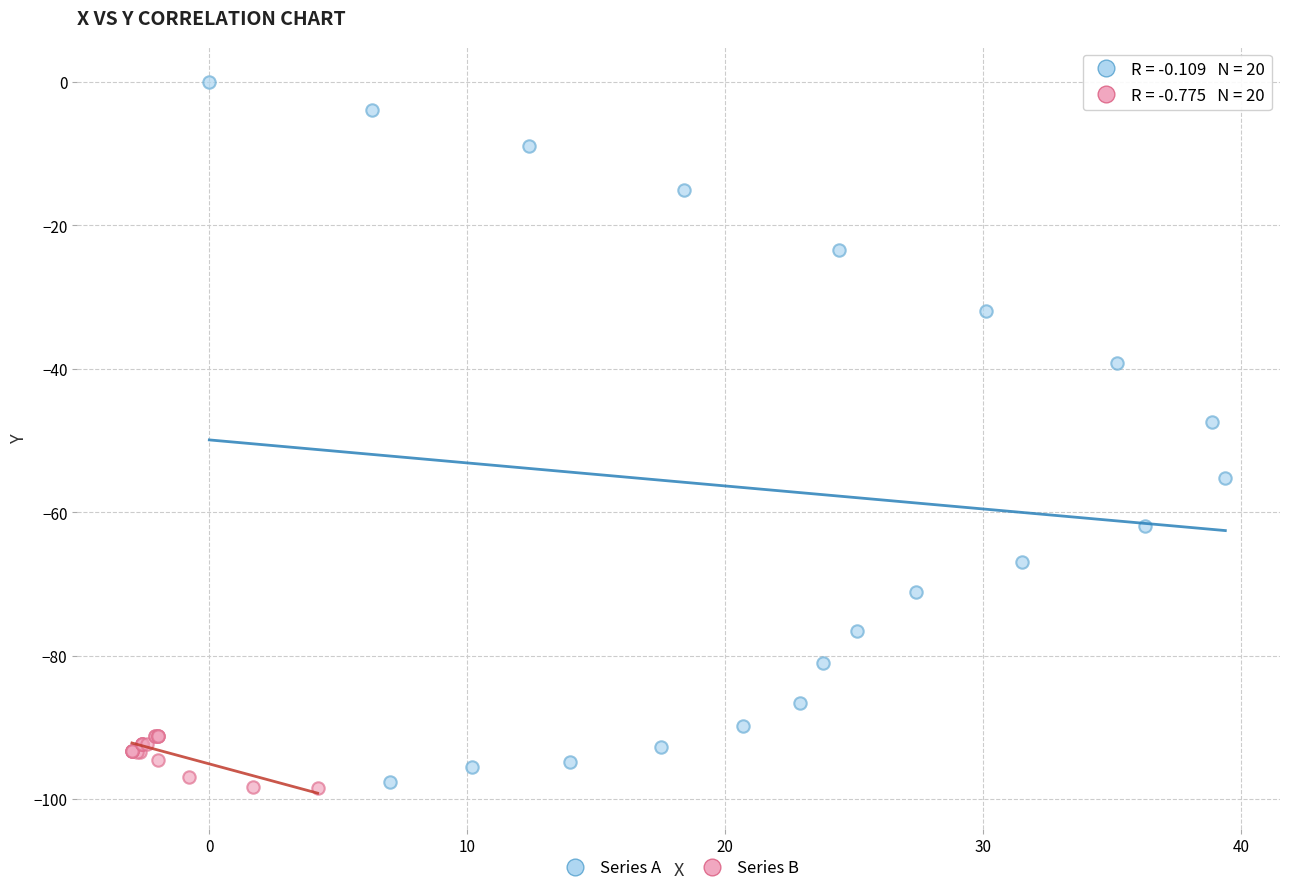

Which series contains the highest Y value?

Series A